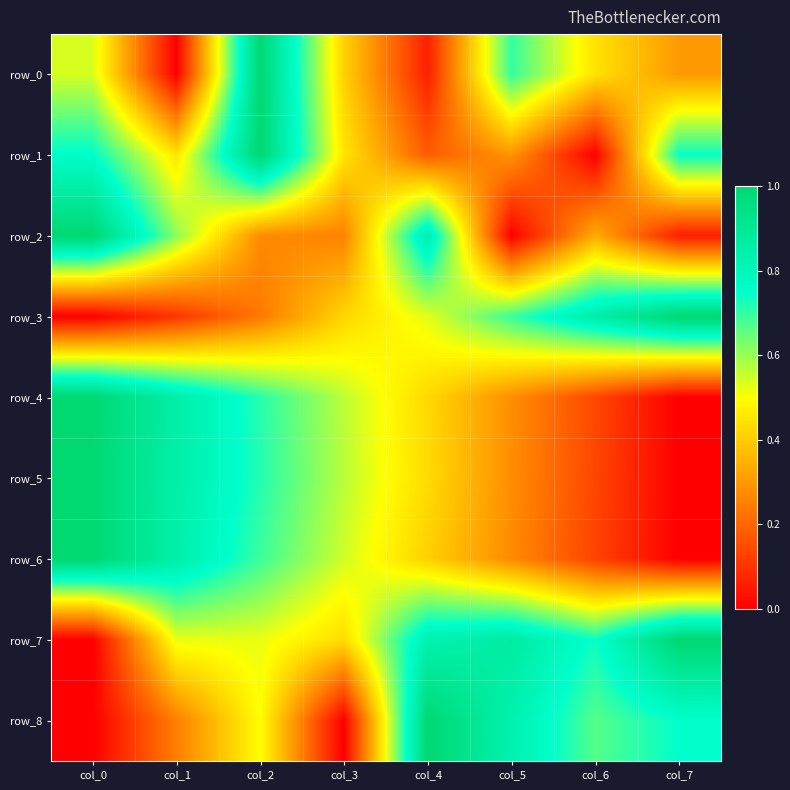

Count the row_6 values in the range 0 to 1.

8